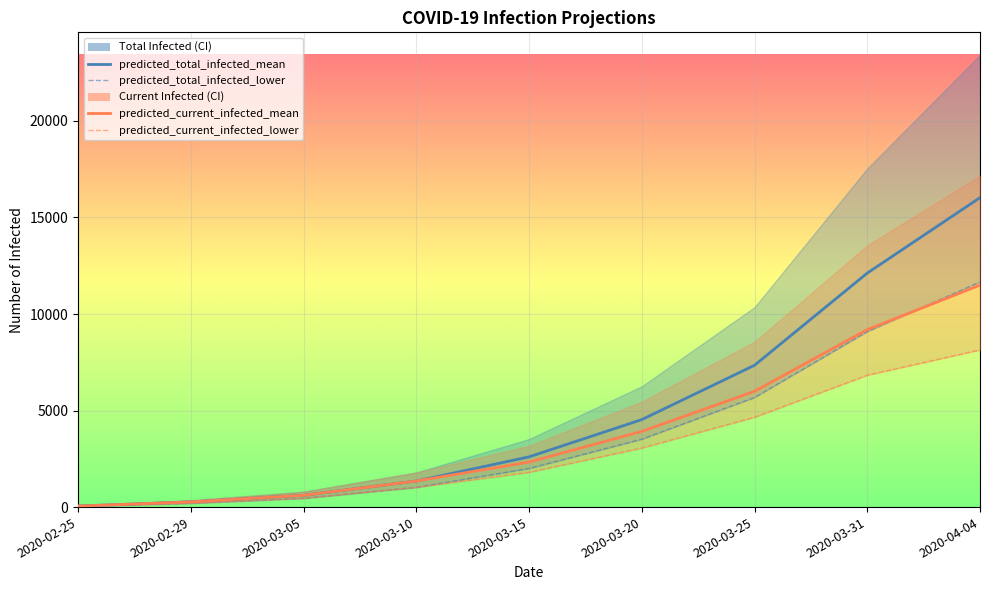

How many data points in predicted_total_infected_lower are above 2001?

4